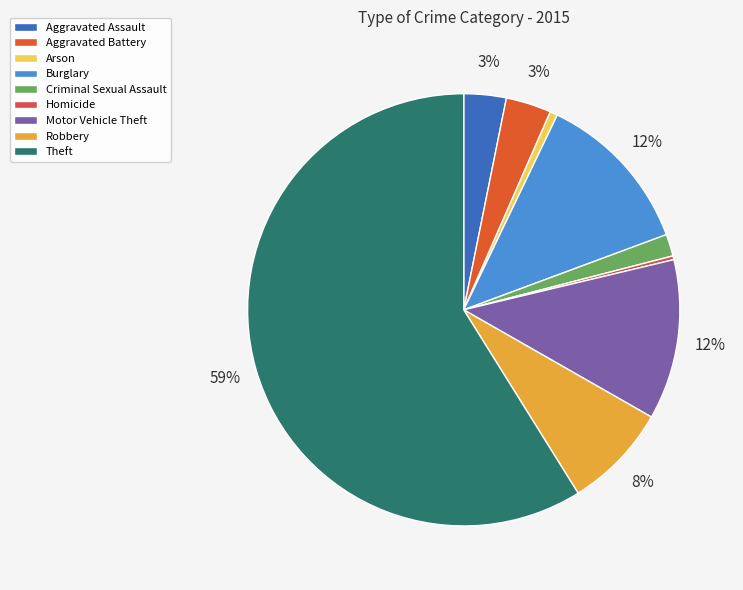

How many slices are in this pie chart?

9